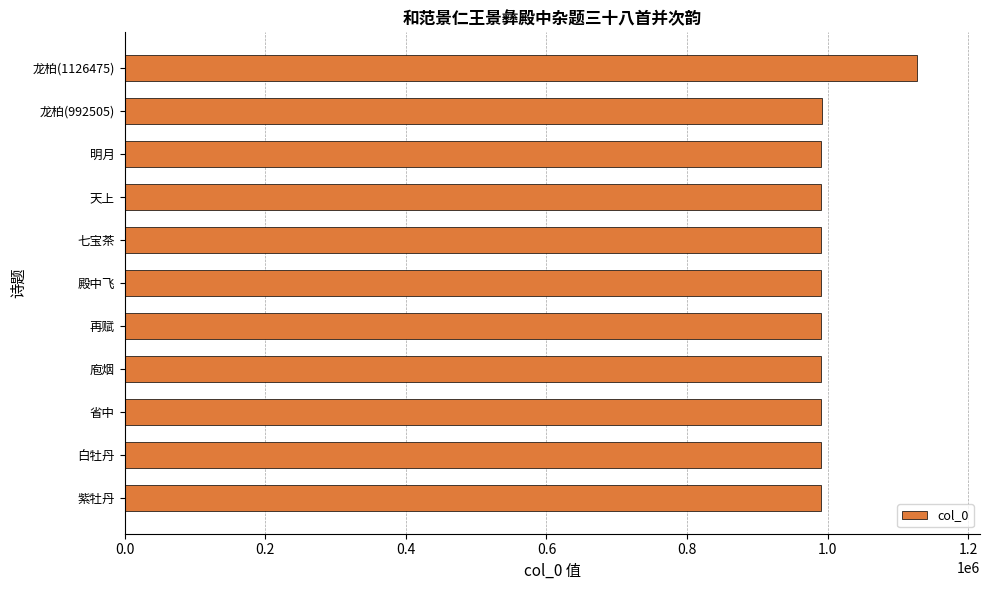

The value at 再赋 is 990685. True or false?

True